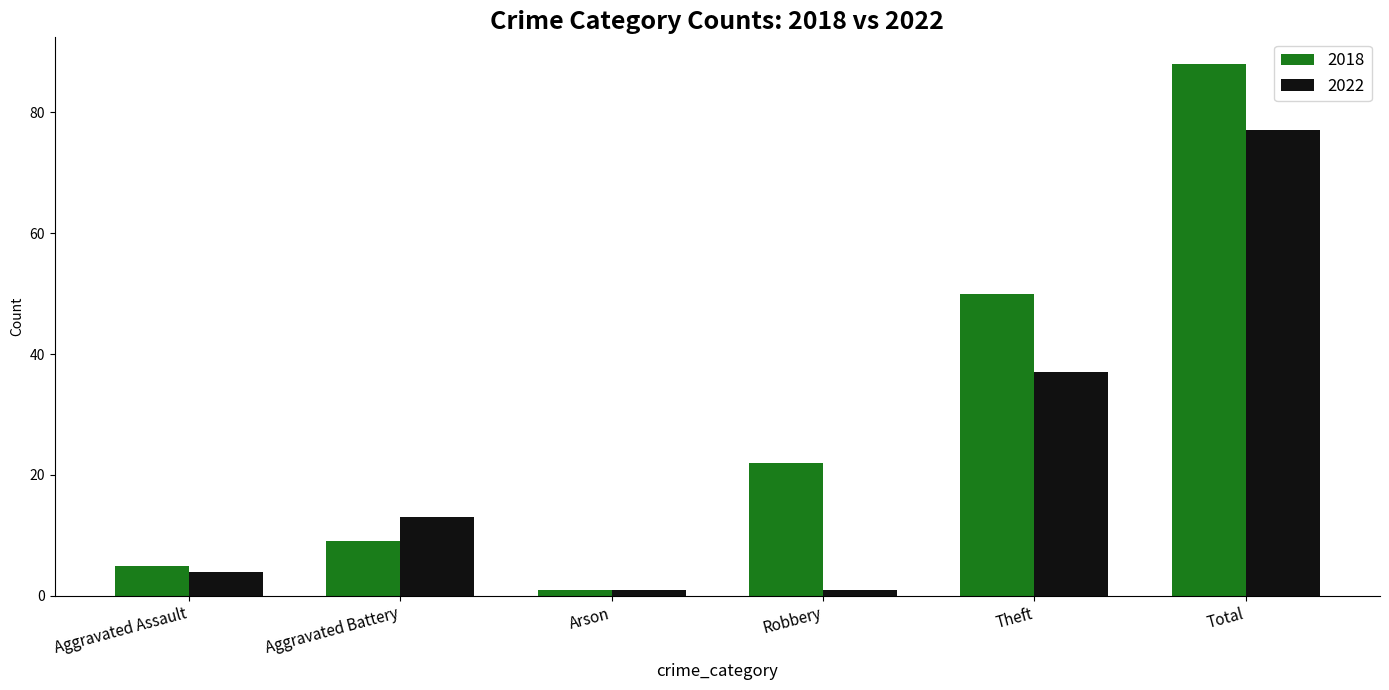

Reading left to right, transcribe all the data shown in this chart.

2018: Aggravated Assault=5	Aggravated Battery=9	Arson=1	Robbery=22	Theft=50	Total=88
2022: Aggravated Assault=4	Aggravated Battery=13	Arson=1	Robbery=1	Theft=37	Total=77